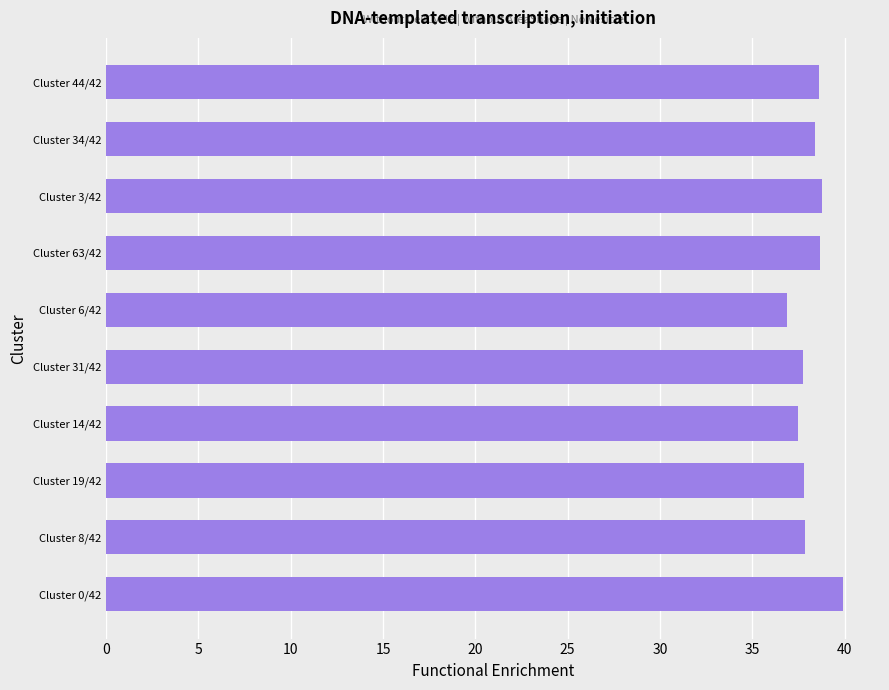

Is it true that the value at Cluster 63/42 is 18.3?

False